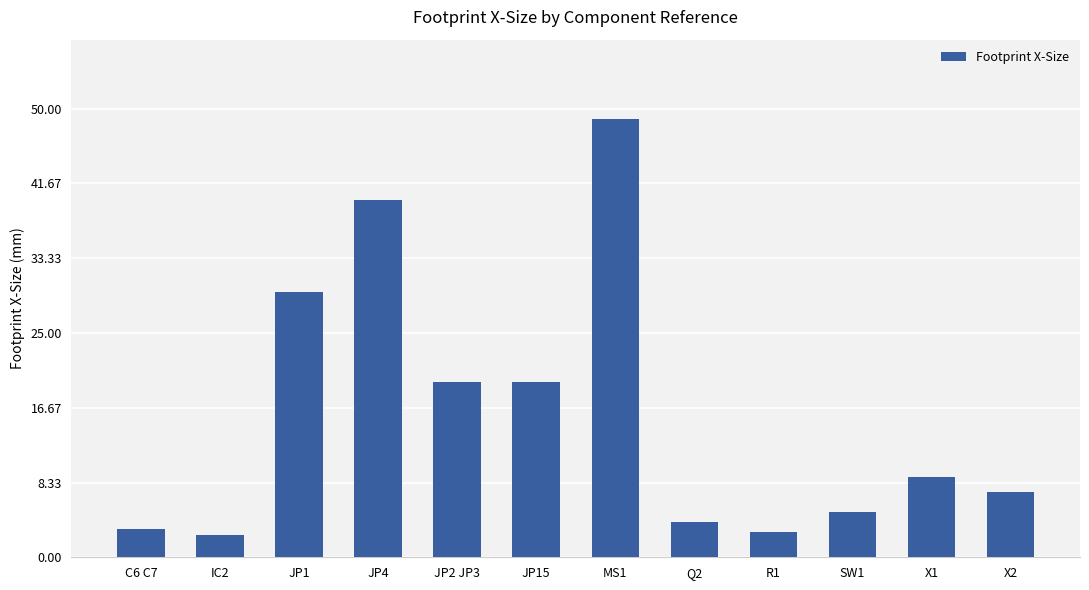

How many bars are there in total?

12